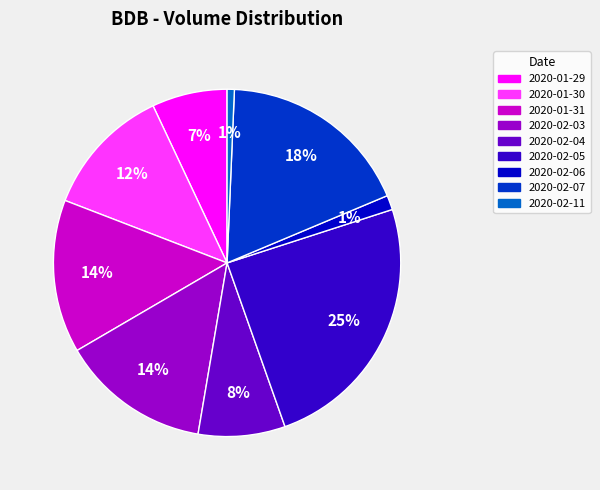

The 2020-02-07 slice represents 18% of the pie. True or false?

True